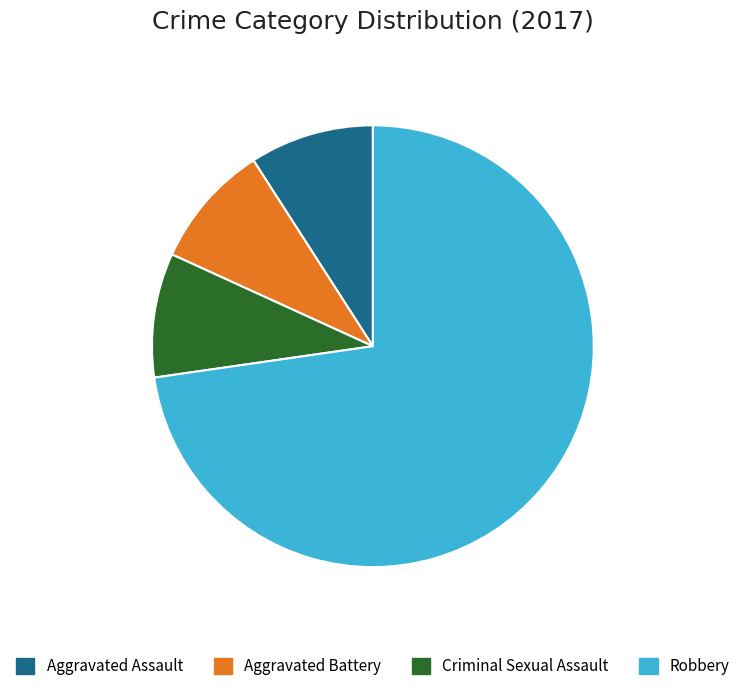

Approximately how many times larger is the value at Robbery compared to Criminal Sexual Assault?

8.0